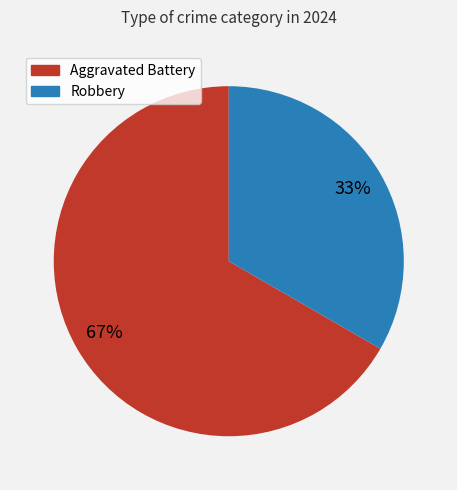

Which has a higher value, Aggravated Battery or Robbery?

Aggravated Battery